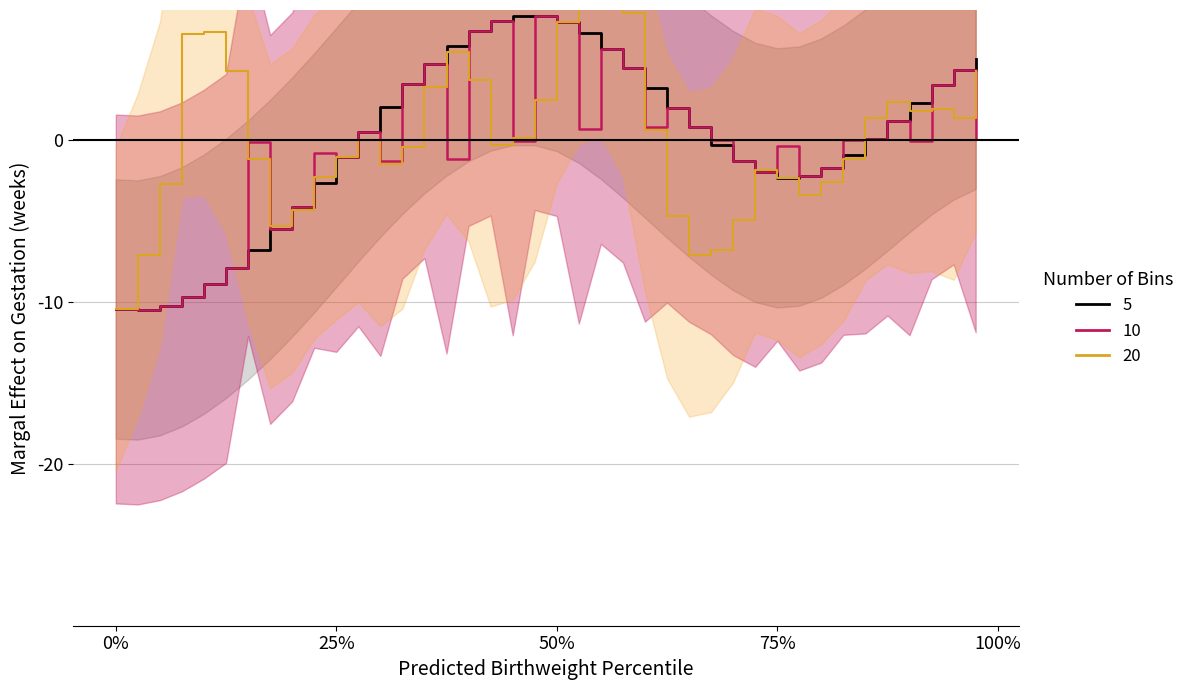

Is it true that prediction equals 0.6 at 35?

False